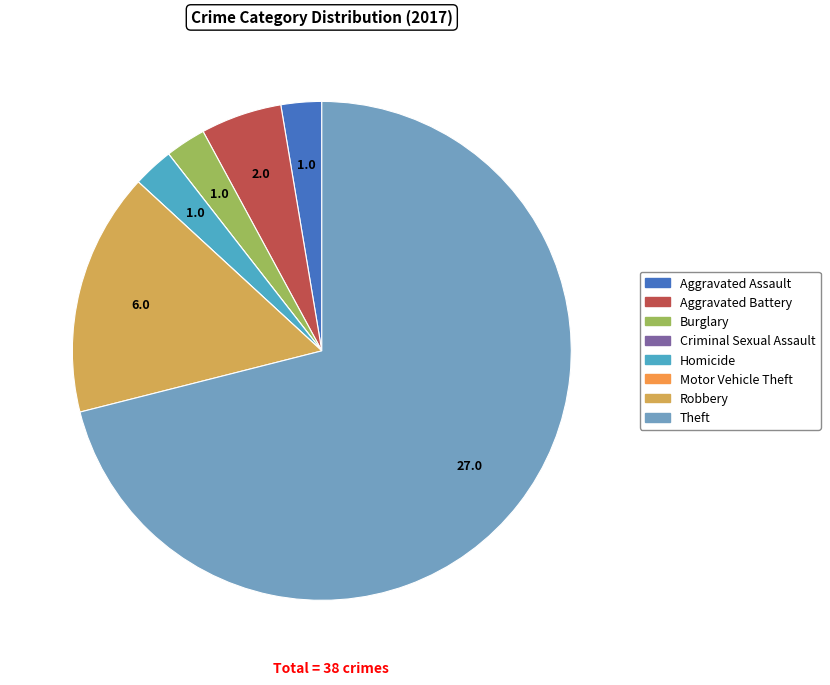

Which slice represents more than half of the pie?

Theft